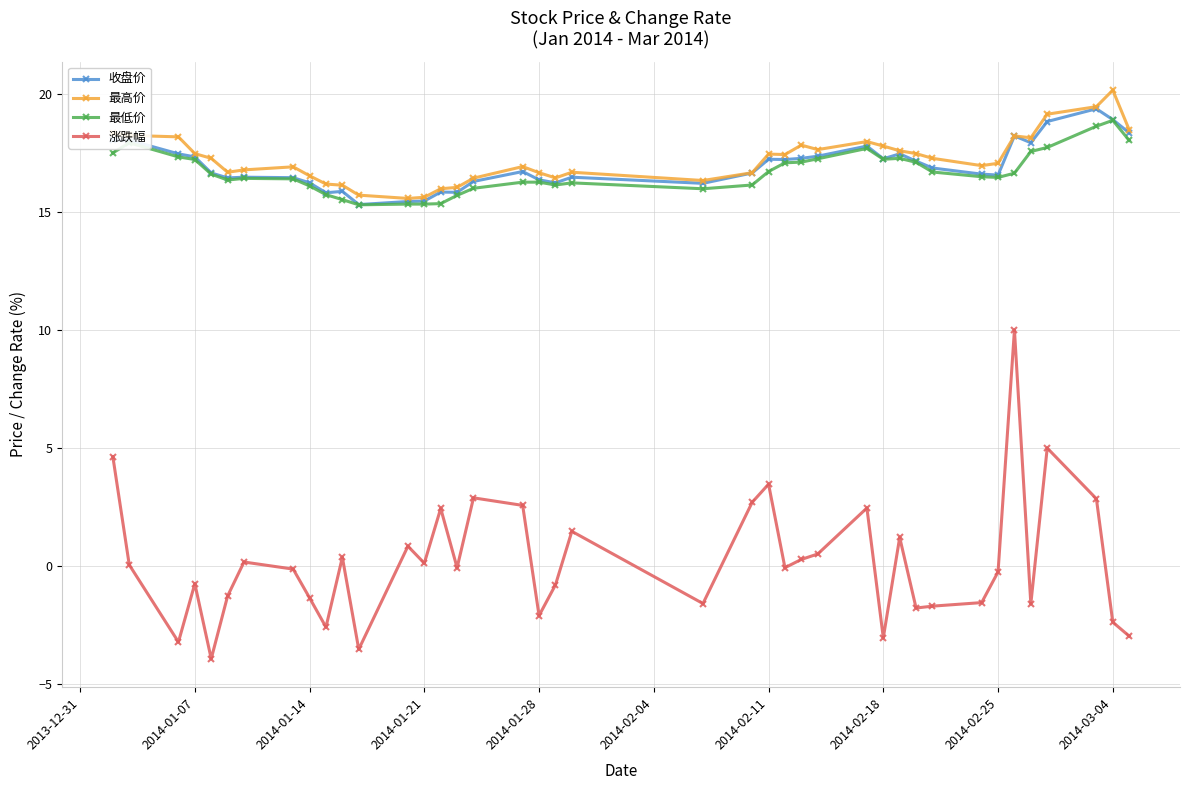

At how many categories does at least one series exceed 14?

40